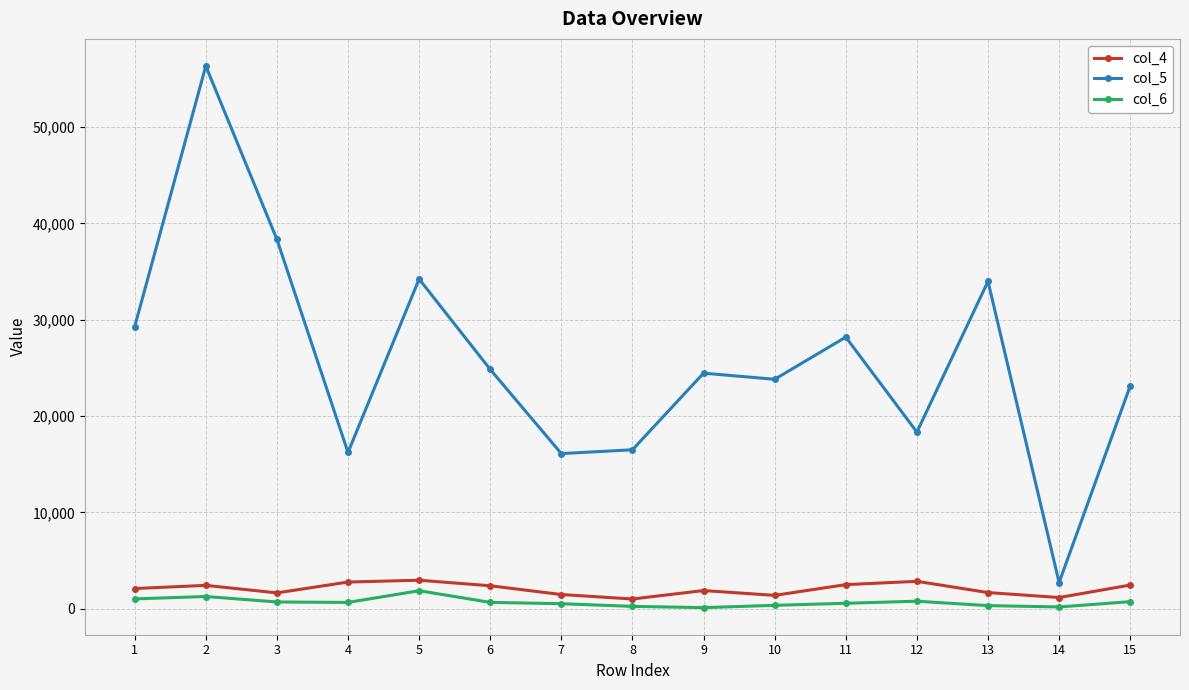

Does the chart display data point markers on the line(s)?

Yes